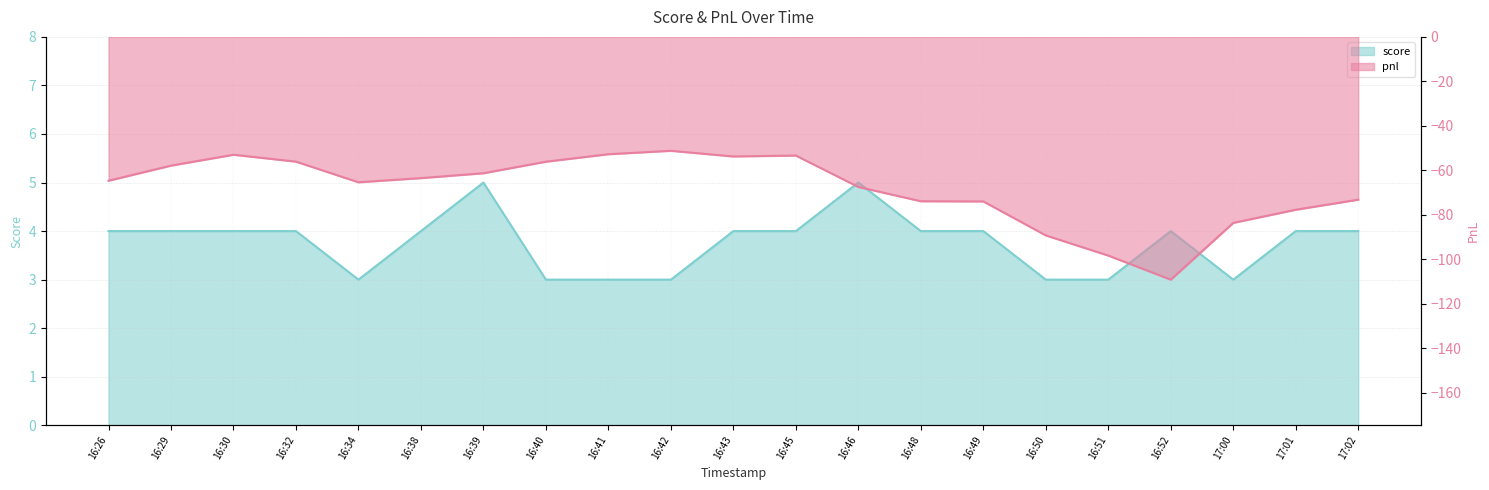

At how many categories does at least one series exceed -75?

21